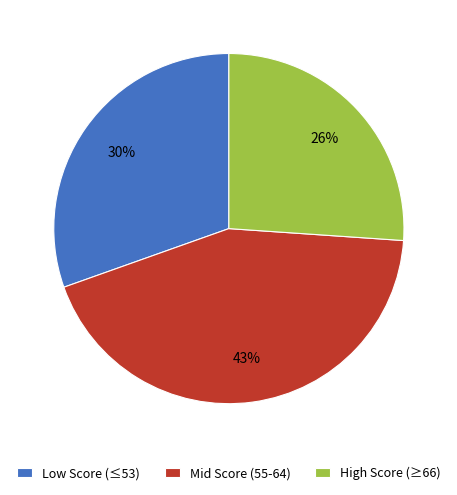

Does Mid Score (55-64) account for over 50% of the chart?

No